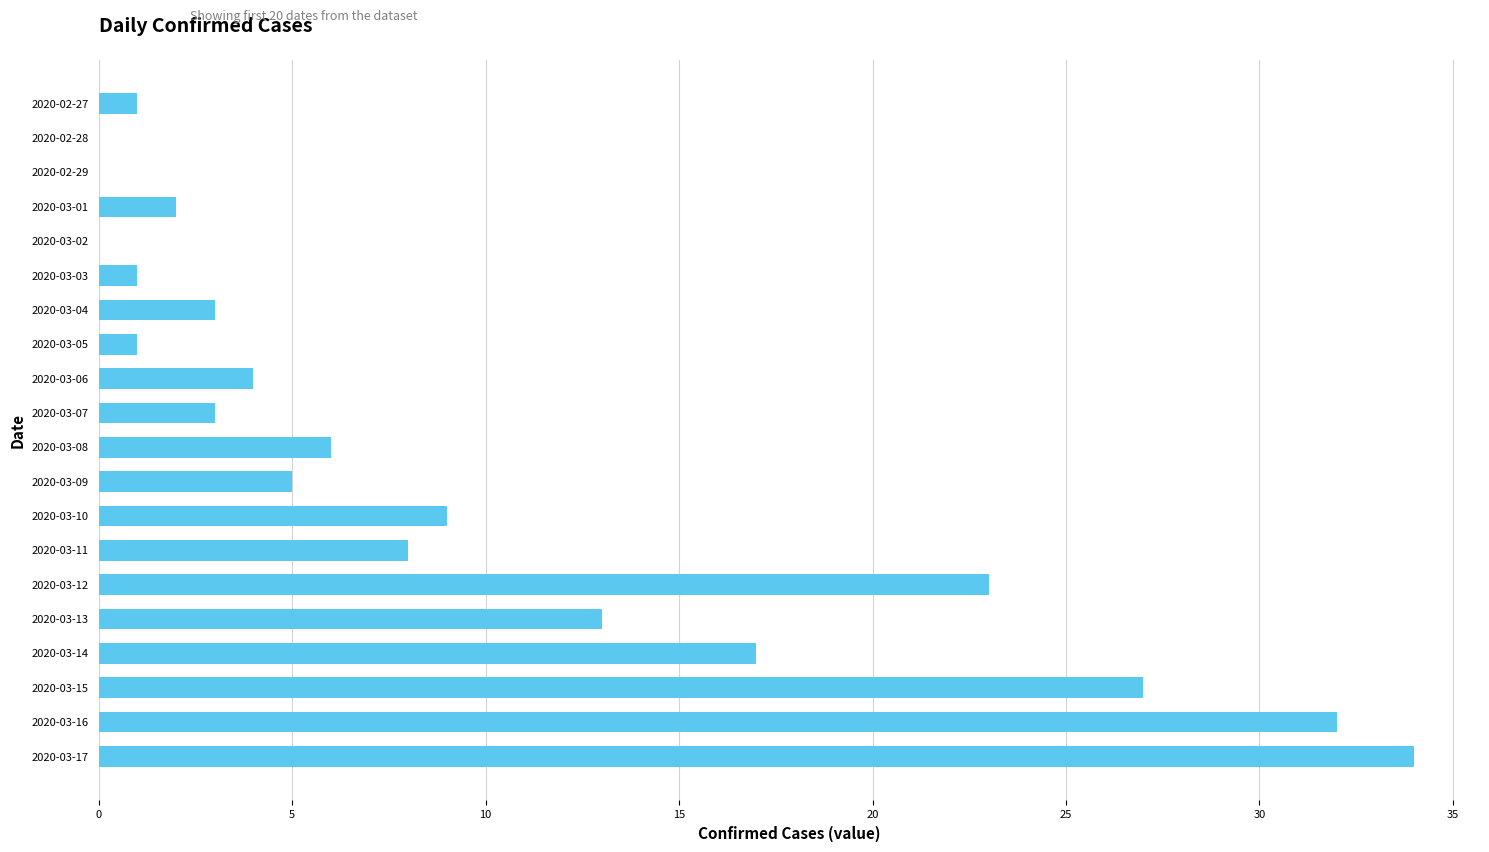

Reading bottom to top, transcribe all the data shown in this chart.

2020-03-17=34	2020-03-16=32	2020-03-15=27	2020-03-14=17	2020-03-13=13	2020-03-12=23	2020-03-11=8	2020-03-10=9	2020-03-09=5	2020-03-08=6	2020-03-07=3	2020-03-06=4	2020-03-05=1	2020-03-04=3	2020-03-03=1	2020-03-02=0	2020-03-01=2	2020-02-29=0	2020-02-28=0	2020-02-27=1